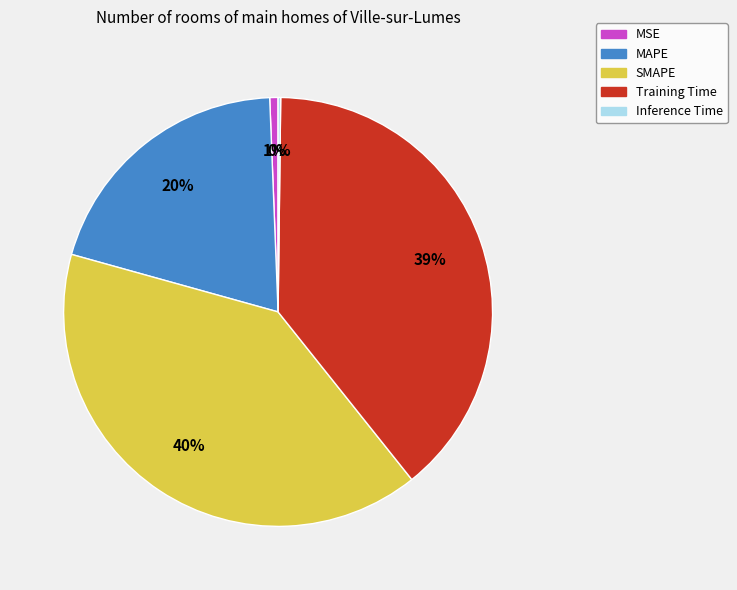

Is there a majority slice in this chart?

No